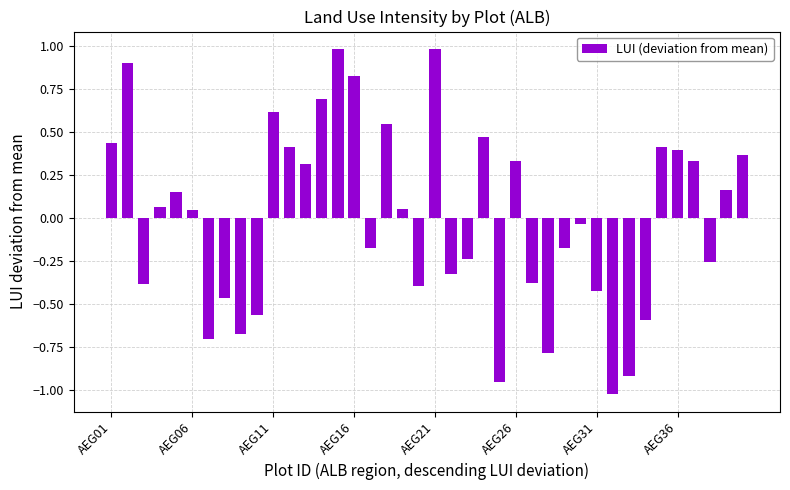

Count the number of categories in the chart.

40